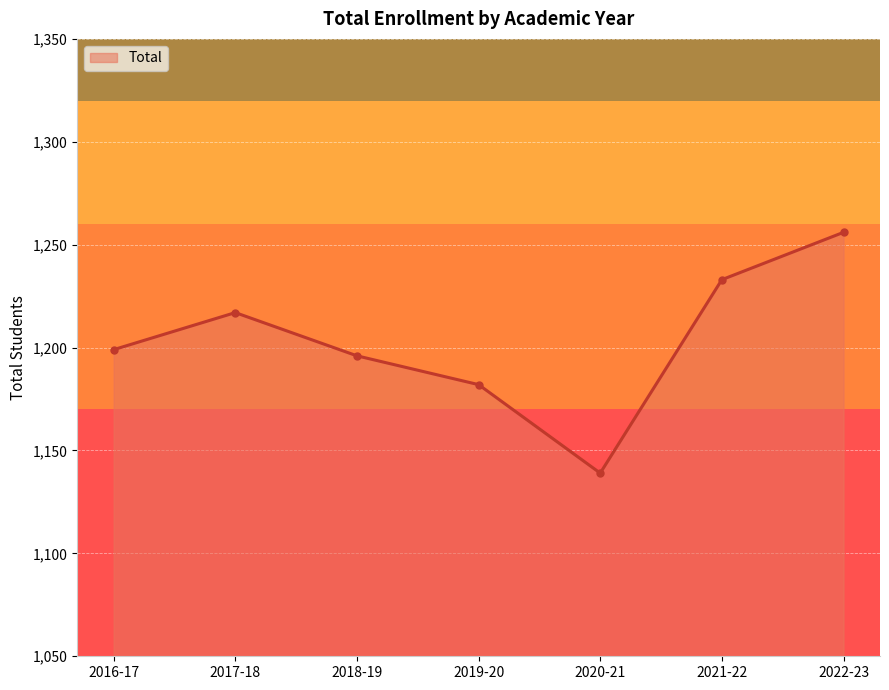

At which category does the chart reach its peak across all series?

2022-23